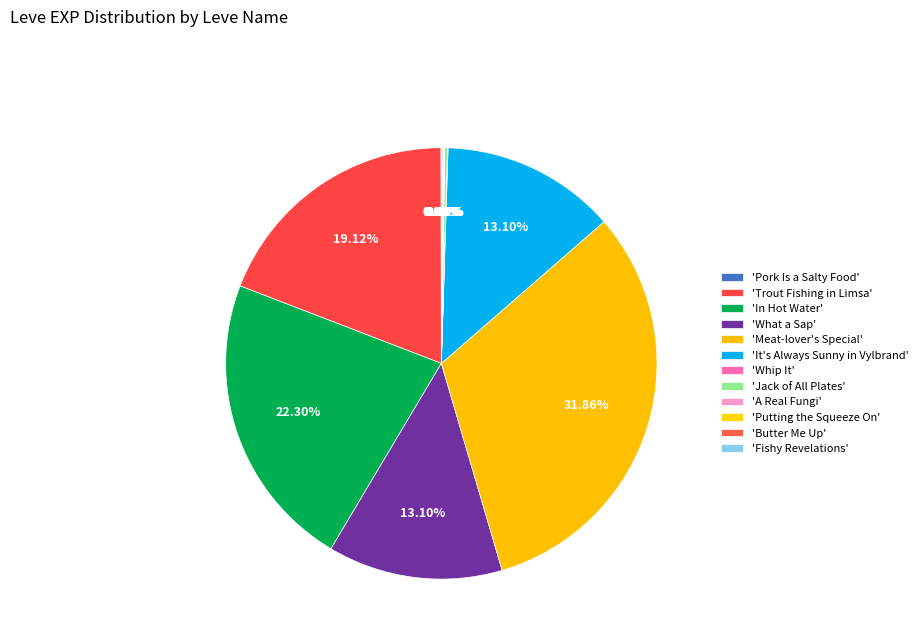

Count the number of slices in the pie.

12